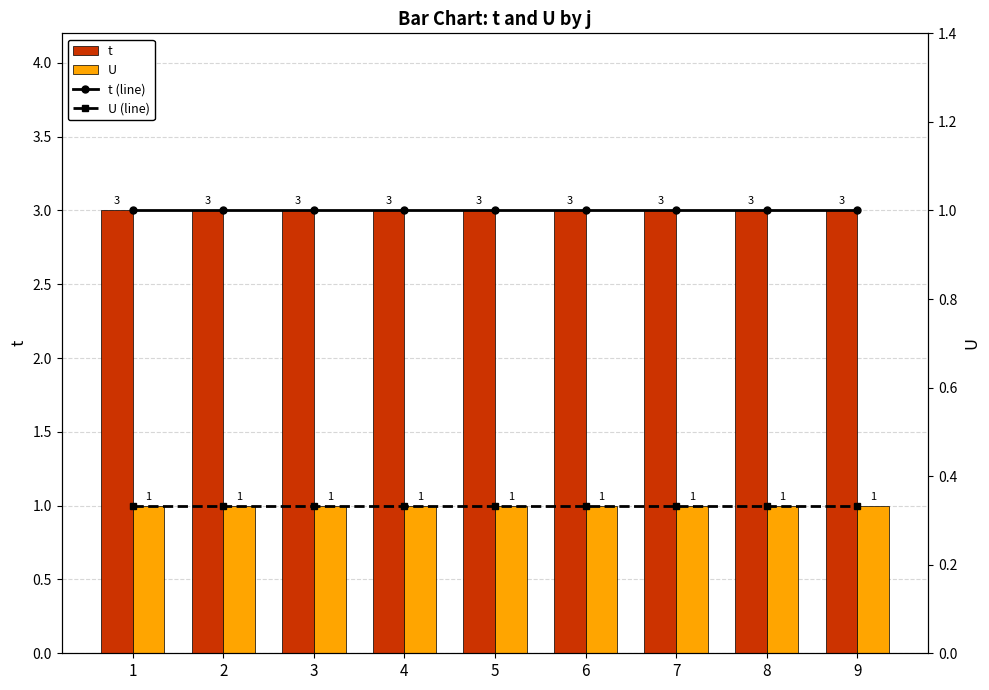

What is the sum of the t (line) values at 3 and 5?

6